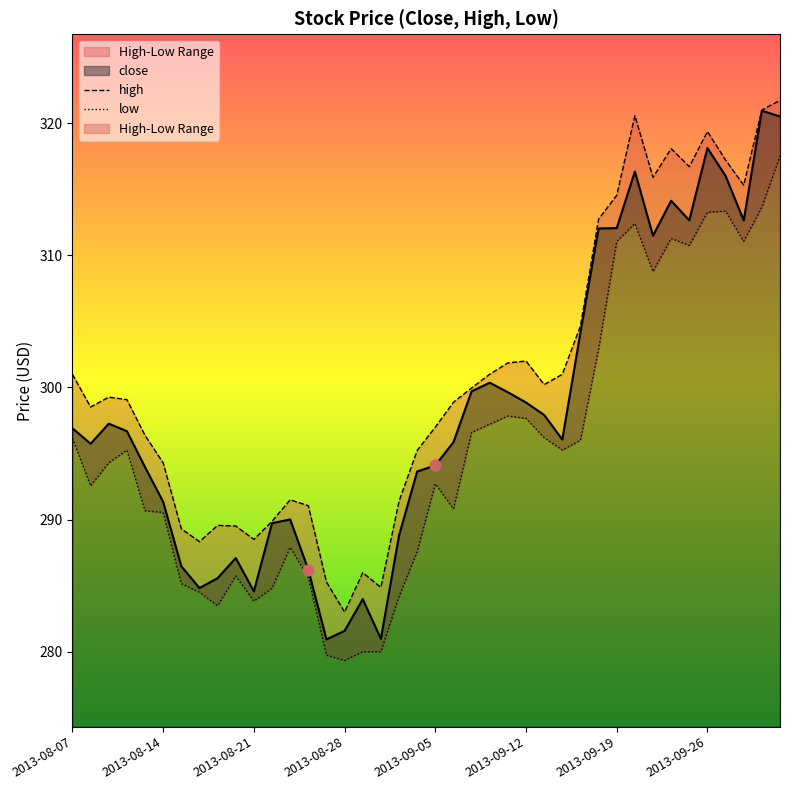

Is the value of low at 8 greater than the value of high at 38?

No